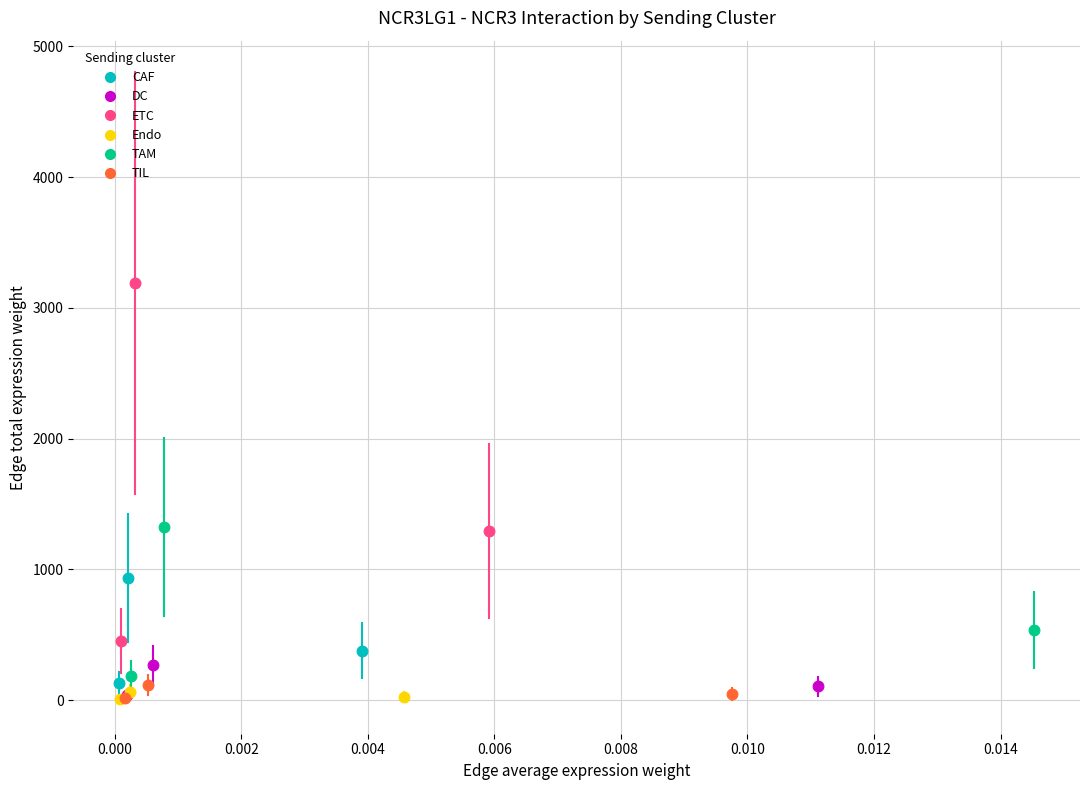

Which series reaches the maximum Y coordinate?

ETC